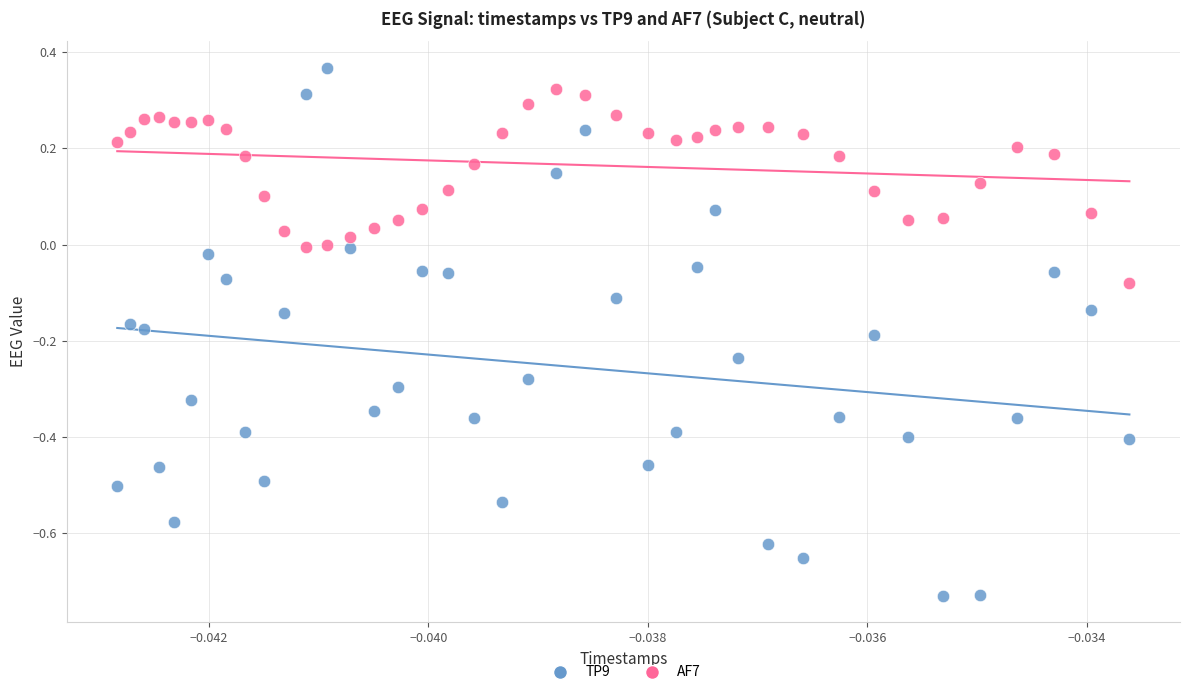

Which series contains the lowest Y value?

TP9